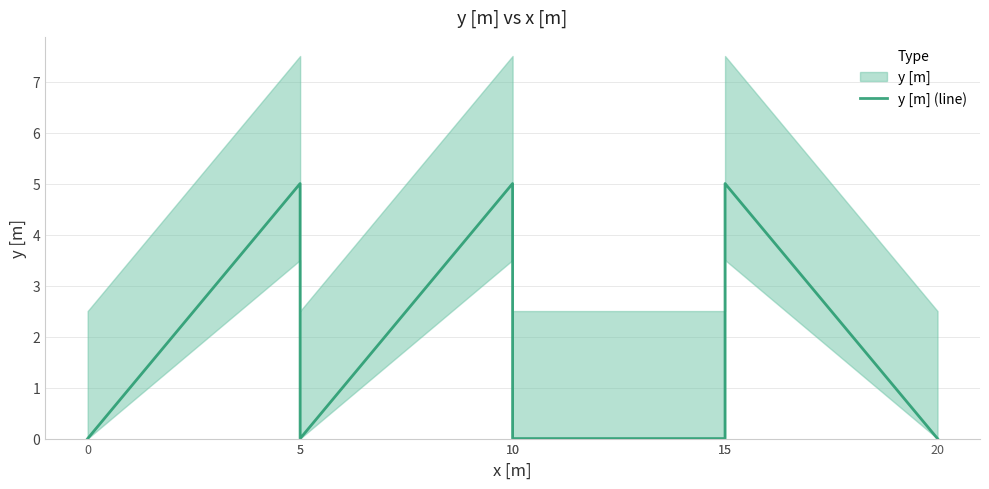

Is this an area chart (filled region under the line)?

No